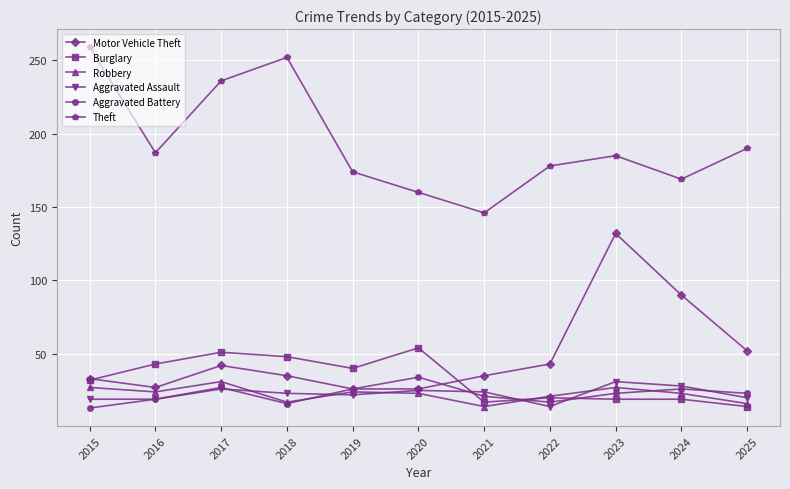

At how many categories does at least one series exceed 156?

10